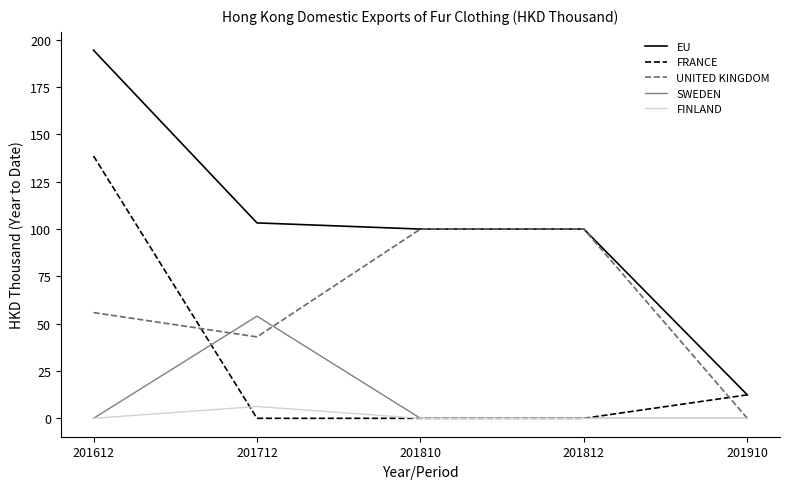

Which series has the widest spread of values?

EU